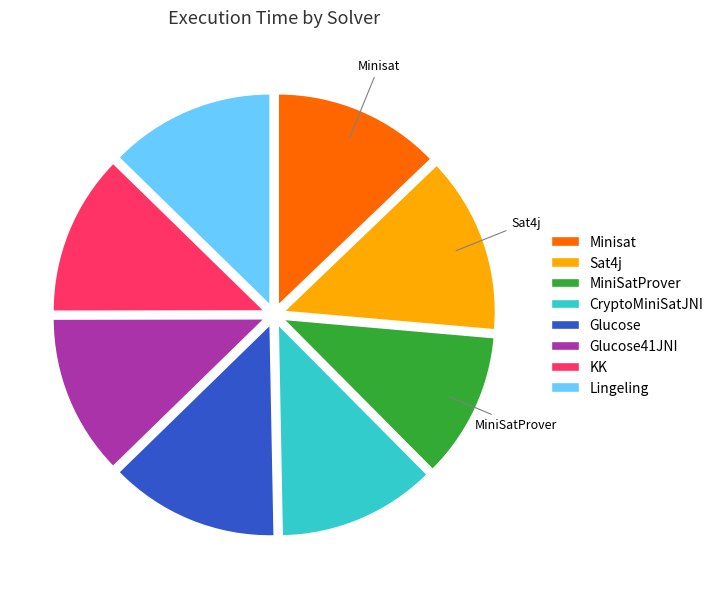

Does any single category account for the majority?

No